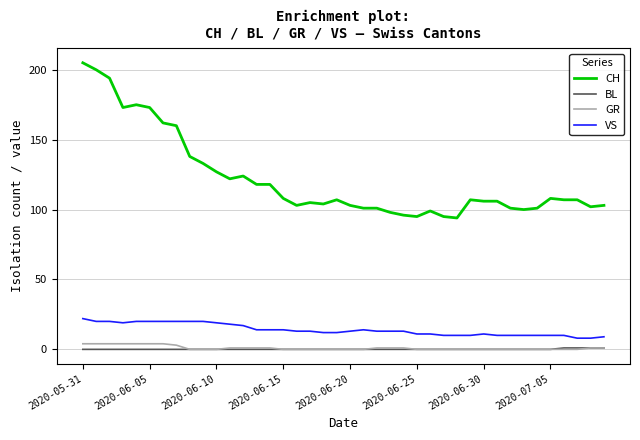

True or false: CH and BL intersect in this chart.

False